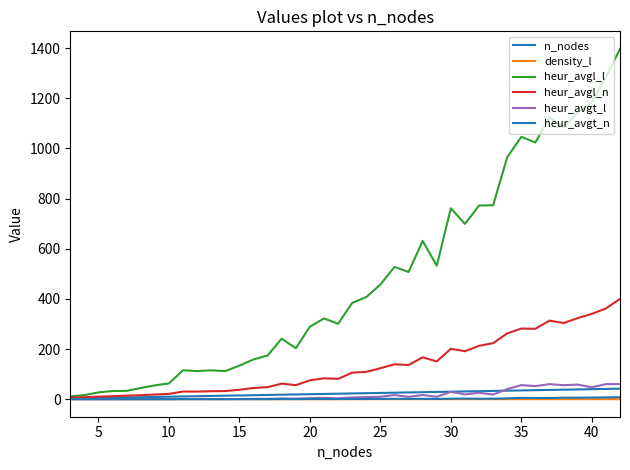

Which series has the largest range (max minus min)?

heur_avgl_l